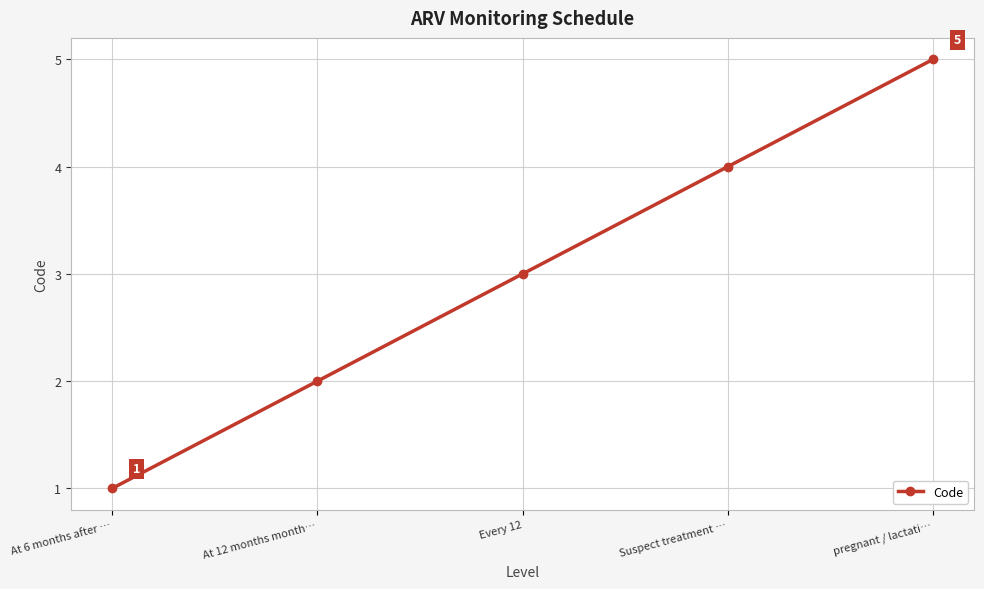

Rank the categories by value from lowest to highest.

At 6 months after …, At 12 months month…, Every 12, Suspect treatment …, pregnant / lactati…